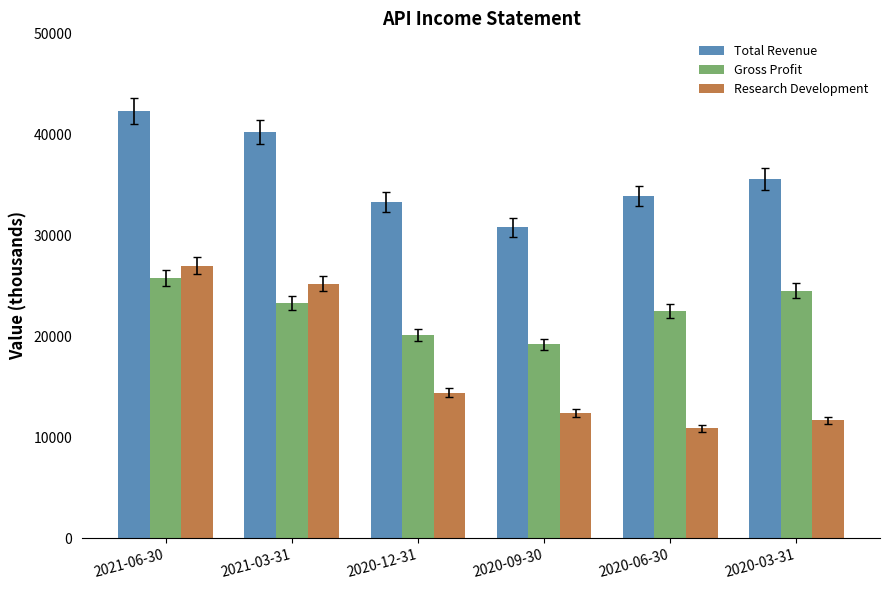

What is the value of the Total Revenue bar at the 6th from the left?

35600